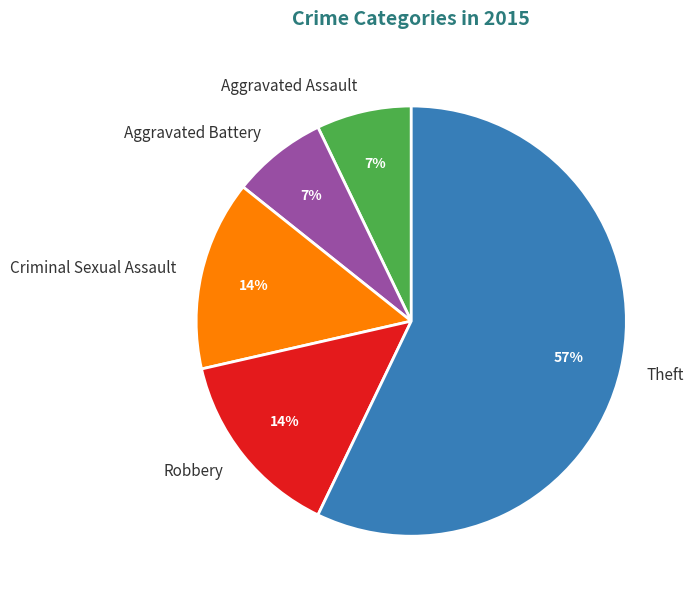

To the nearest percent, what portion does Robbery represent?

14%